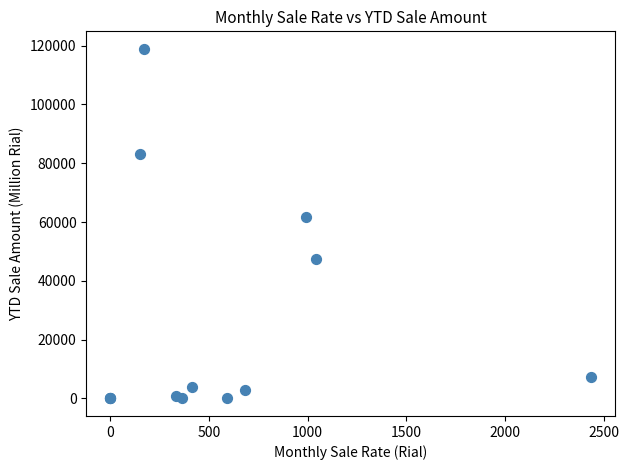

What Y value in the scatter plot is closest to 59438?

61764